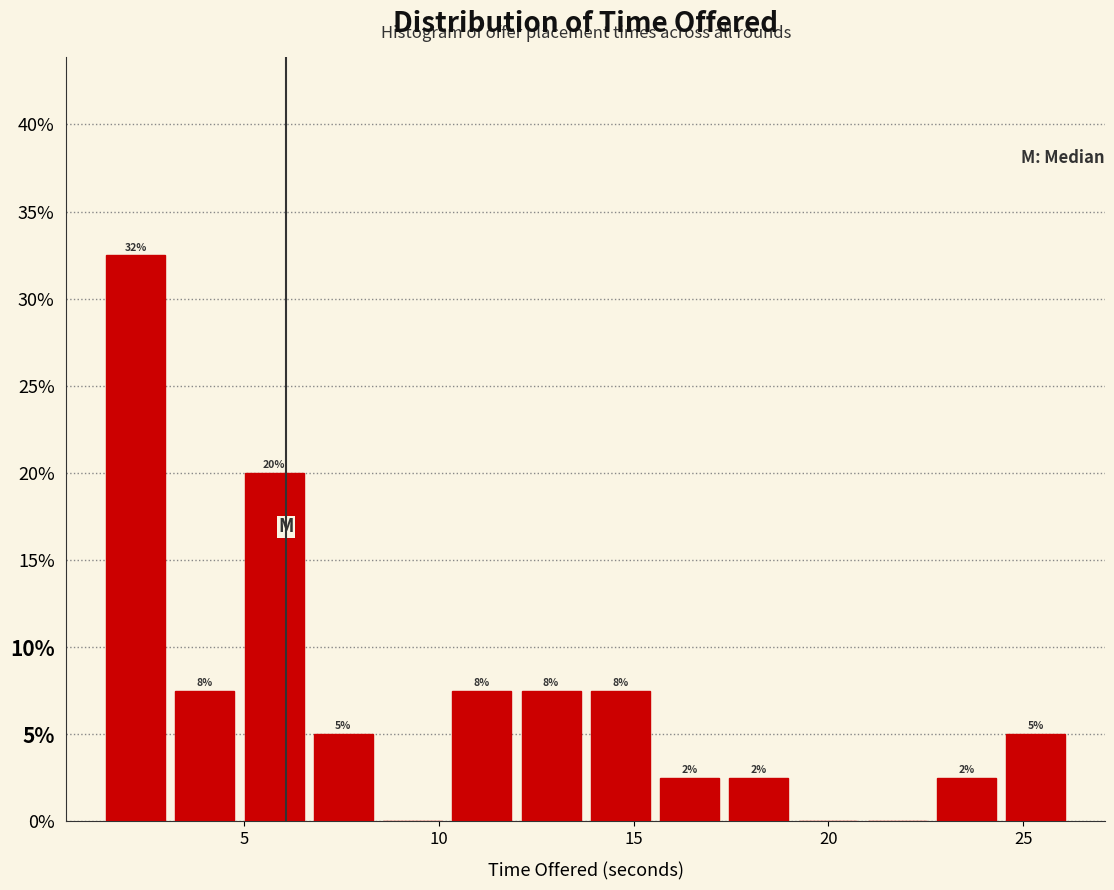

Read against the x-axis, roughly where is the centre of the tallest bar?

2.0